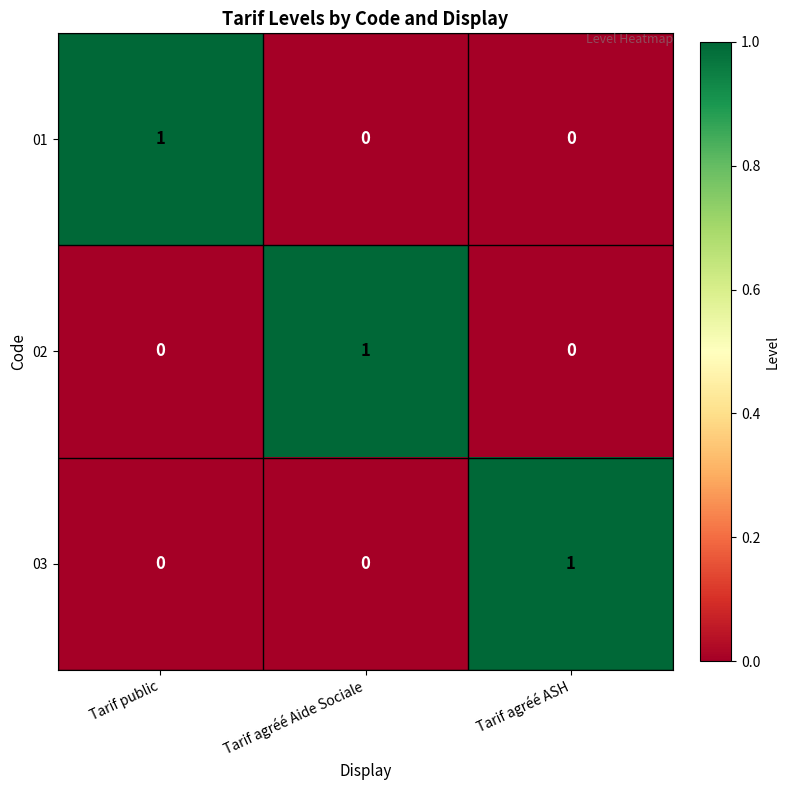

Reading right to left, transcribe all the data shown in this chart.

01: Tarif agréé ASH=0	Tarif agréé Aide Sociale=0	Tarif public=1
02: Tarif agréé ASH=0	Tarif agréé Aide Sociale=1	Tarif public=0
03: Tarif agréé ASH=1	Tarif agréé Aide Sociale=0	Tarif public=0